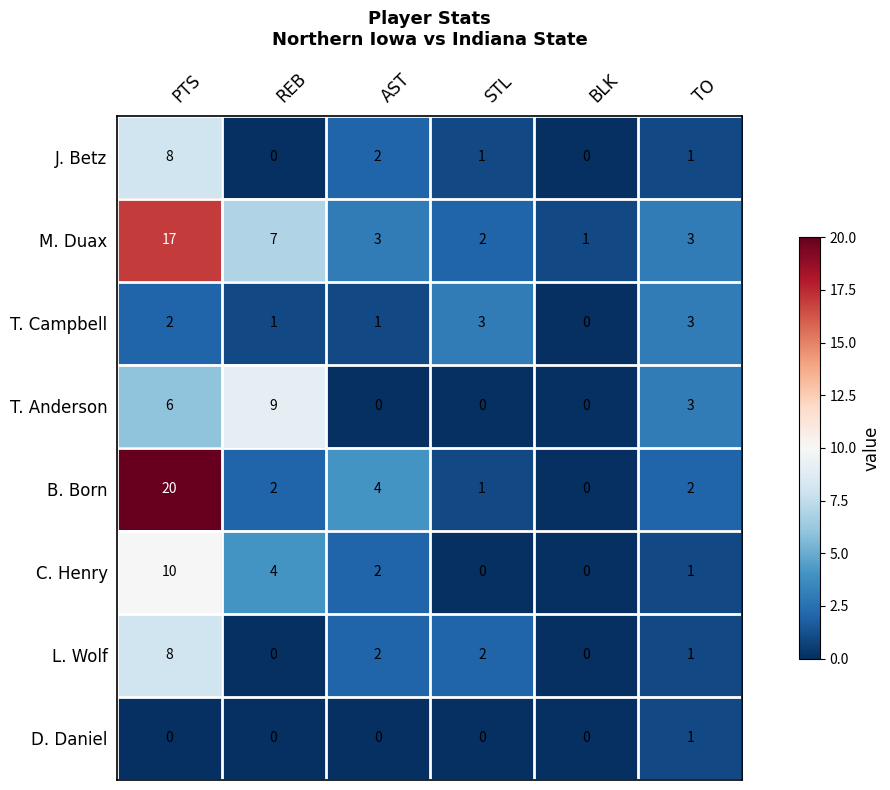

At how many categories does at least one series exceed 2?

5